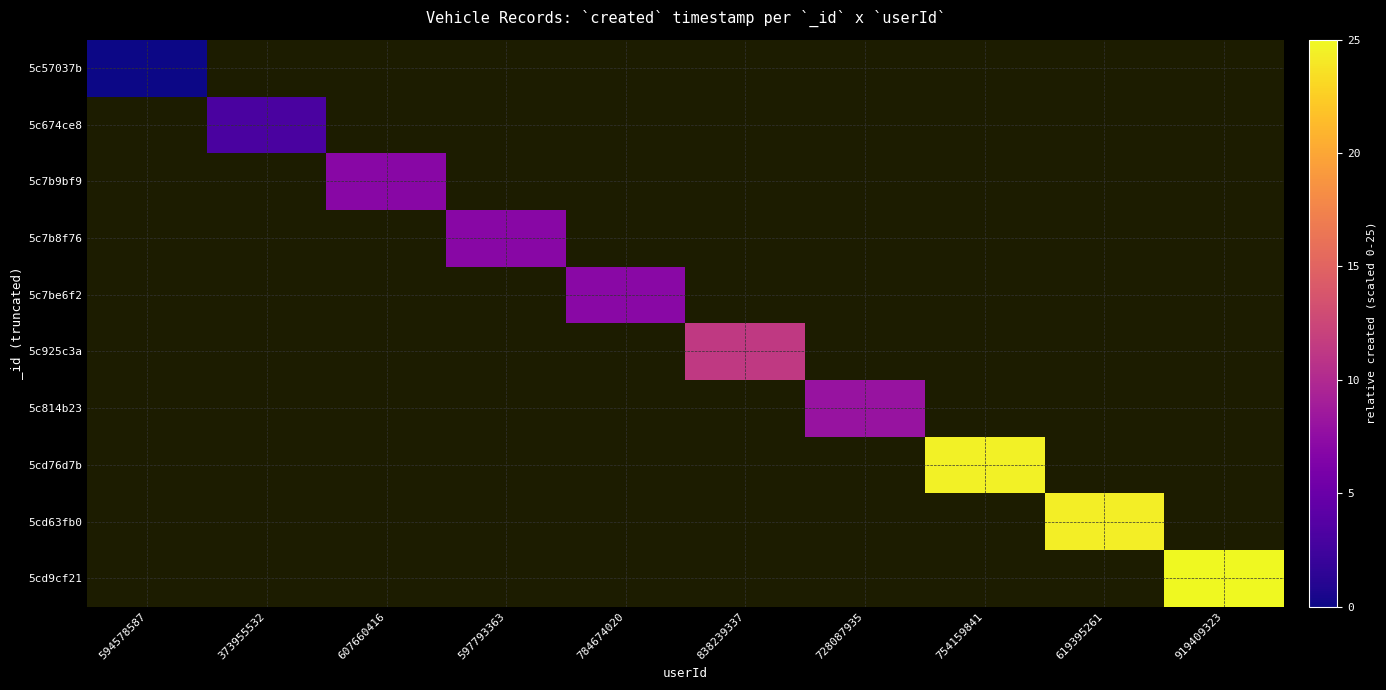

List the labels in order of 5c7b8f76 value, smallest first.

594578587, 373955532, 607660416, 597793363, 784674020, 838239337, 728087935, 754159841, 619395261, 919409323